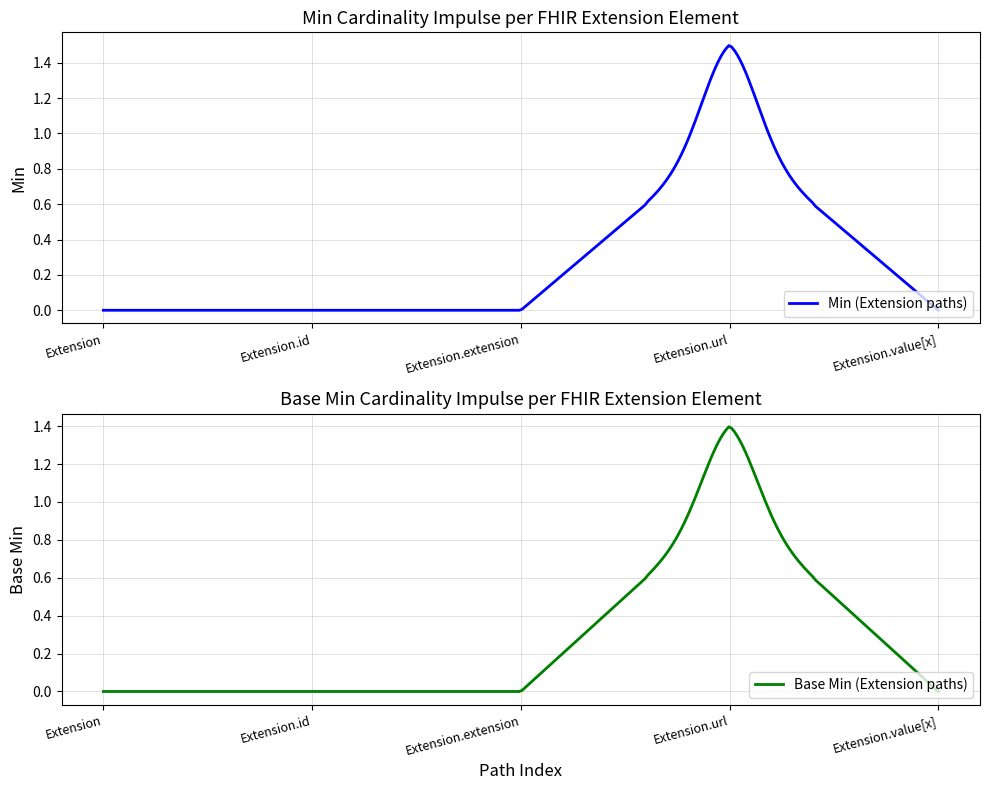

Between Extension and Extension.extension, which series saw the biggest shift?

Min